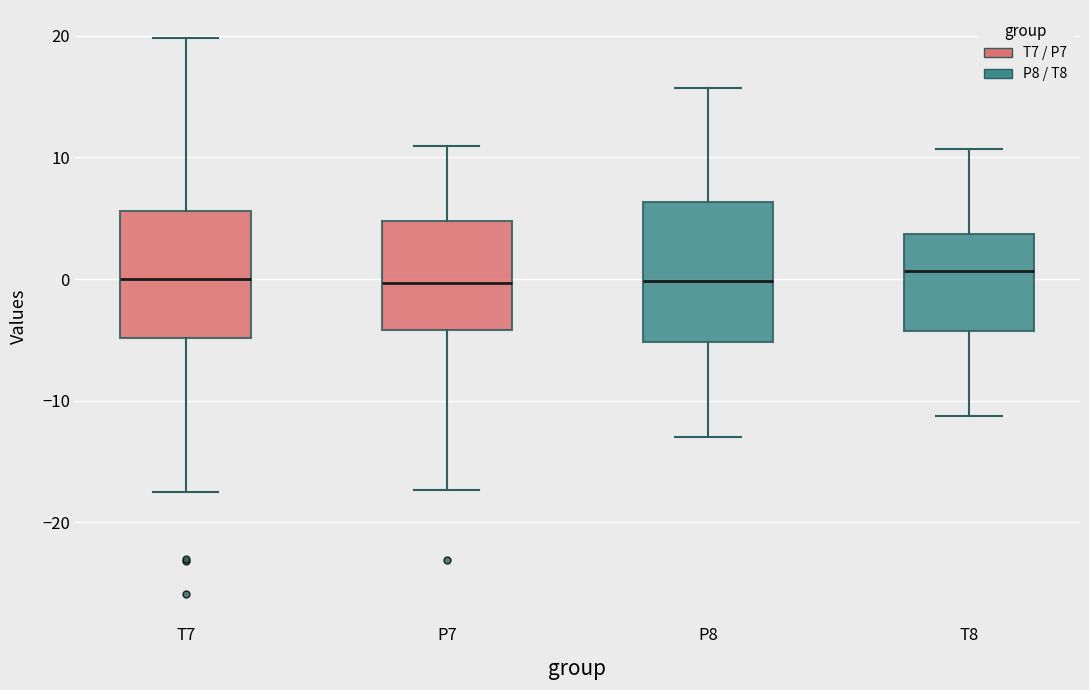

Where does the upper whisker of the box for P7 end on the y-axis? The values are not printed on the chart, so give them approximately, as read against the axis.

11